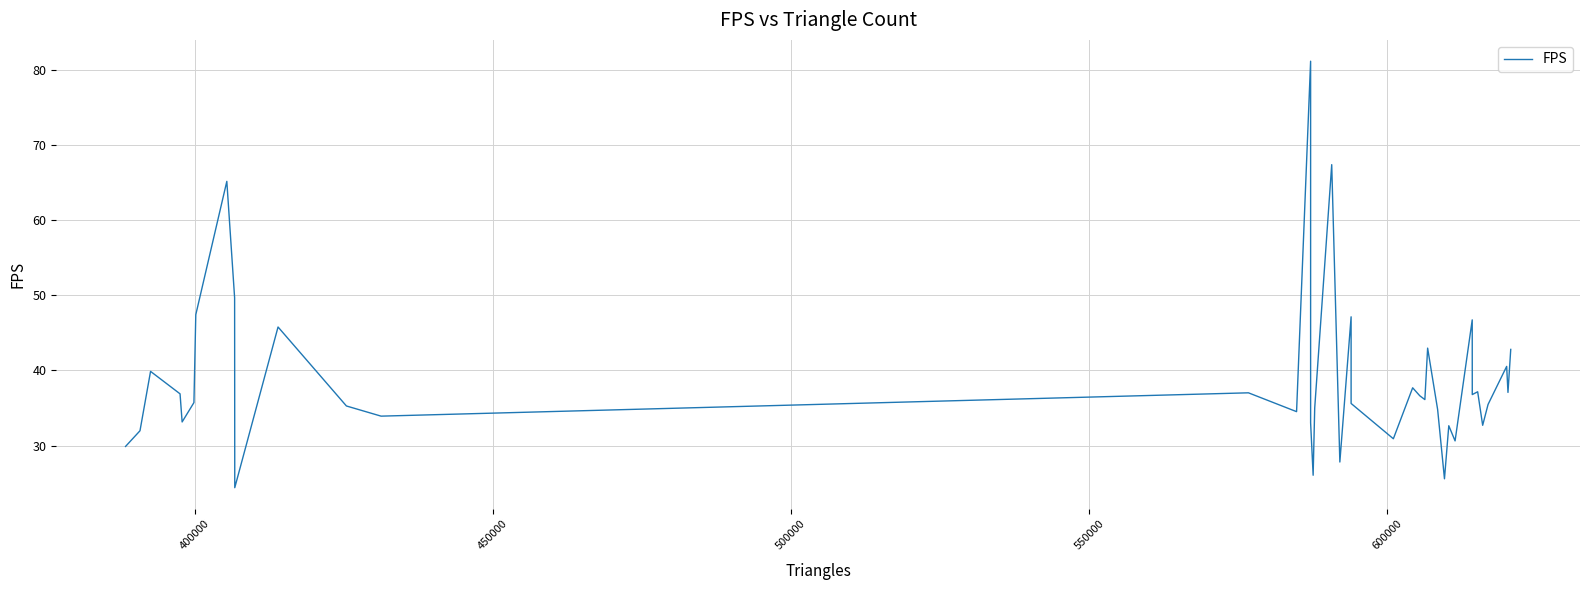

True or false: there are more than 1 points higher than both neighbors.

True